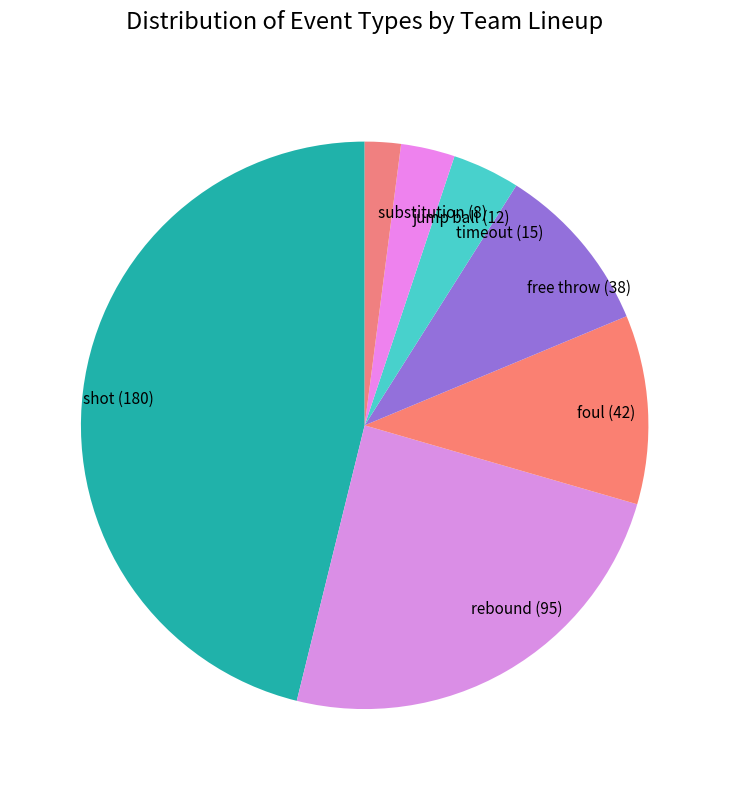

Approximately how many times larger is the value at free throw (38) compared to rebound (95)?

0.4